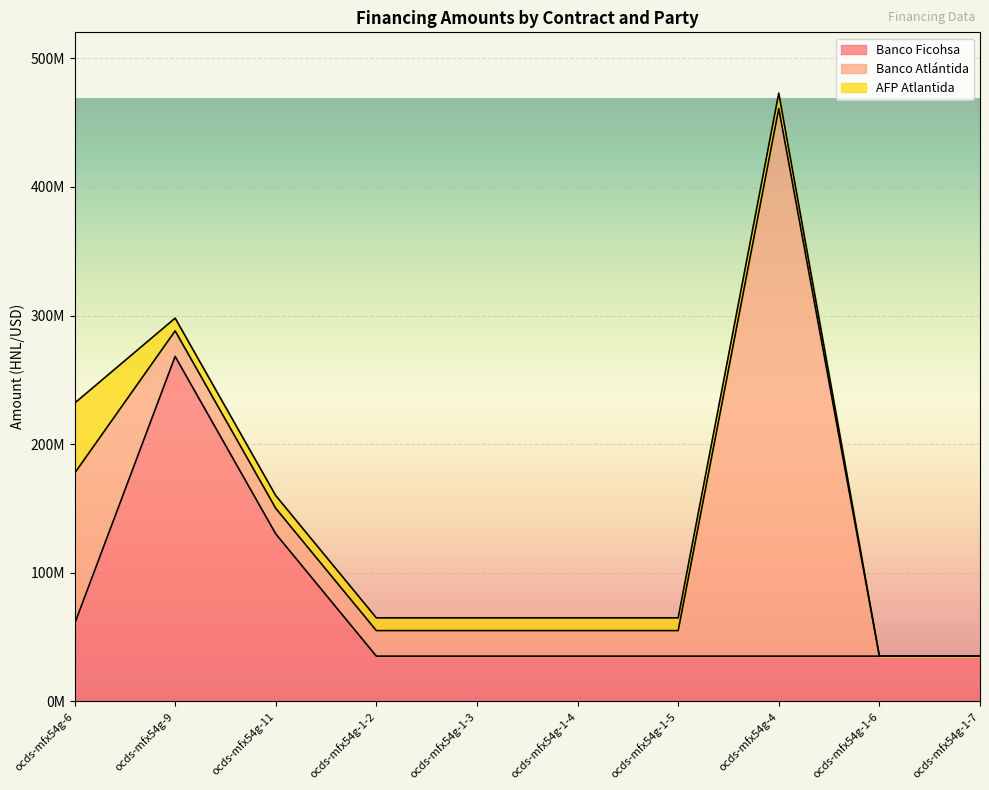

Where does the Banco Atlántida series first go above 19866401?

ocds-mfx54g-6